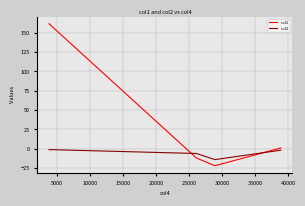

How many values in the col1 series are below 1?

2